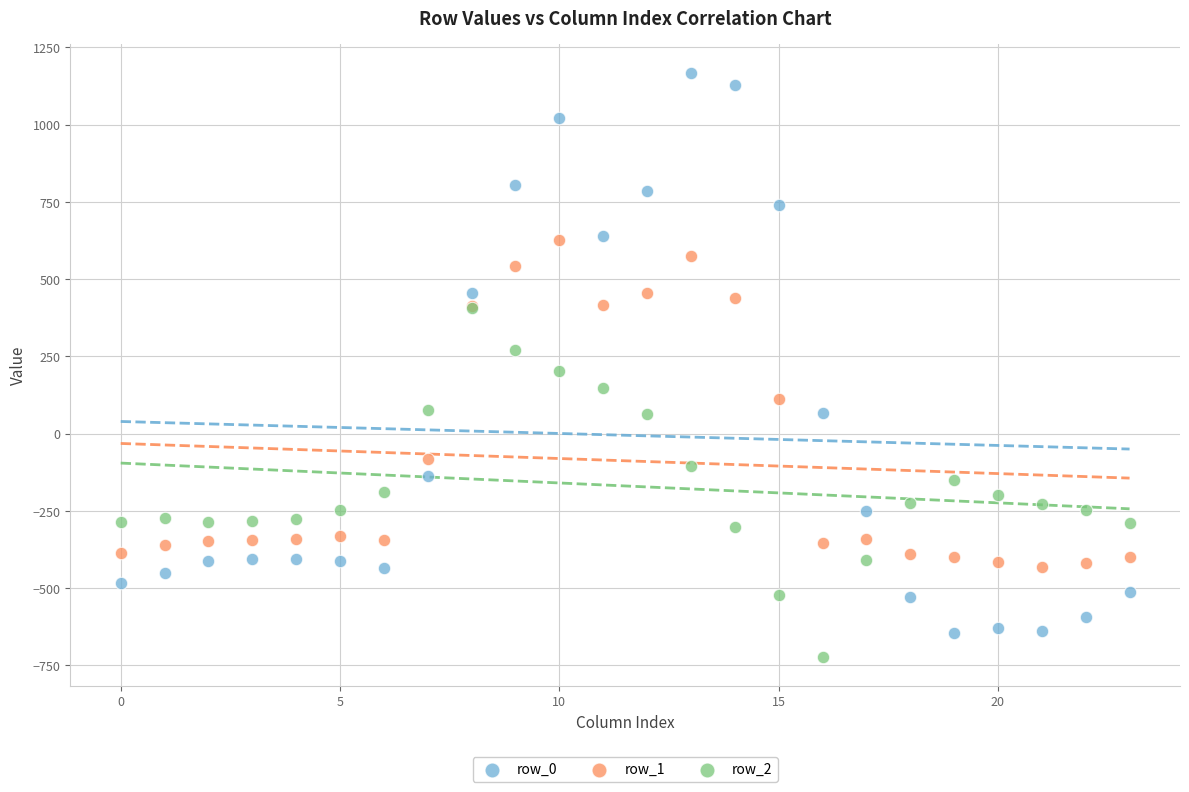

Which series reaches the maximum Y coordinate?

row_0